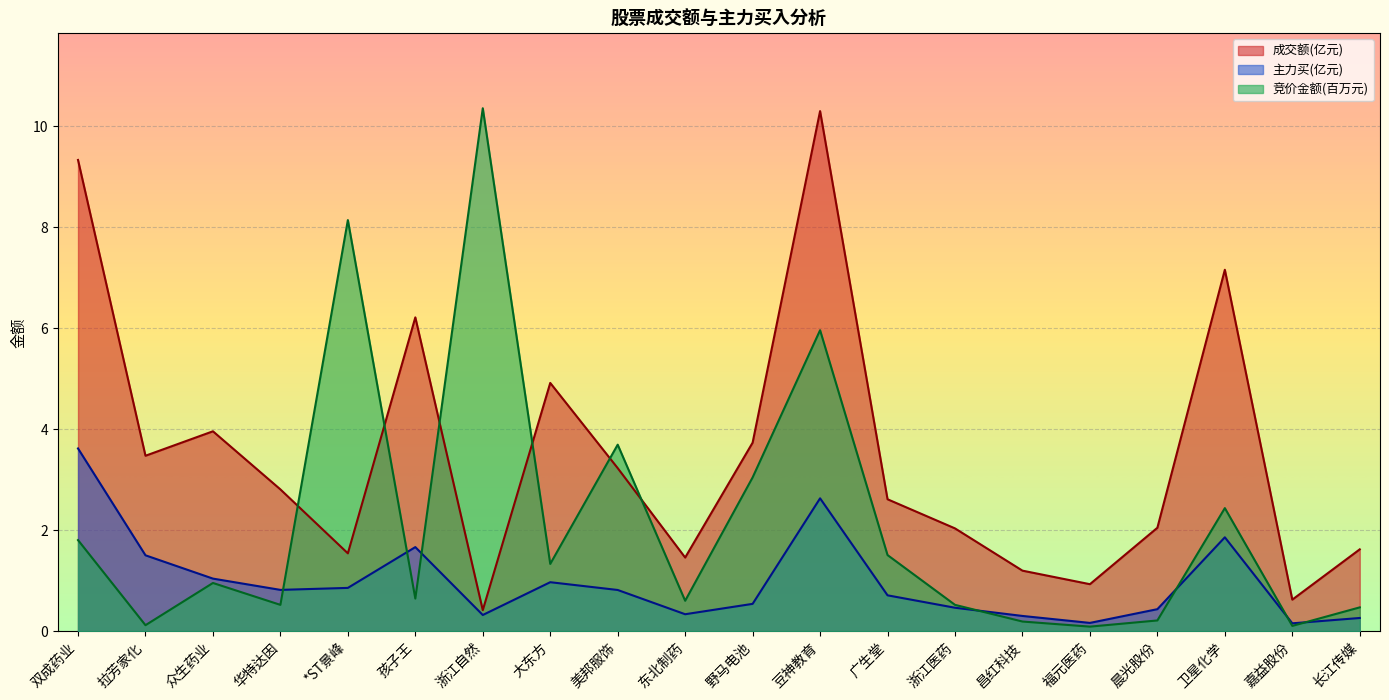

How many interior local peaks does the 成交额 series have?

5